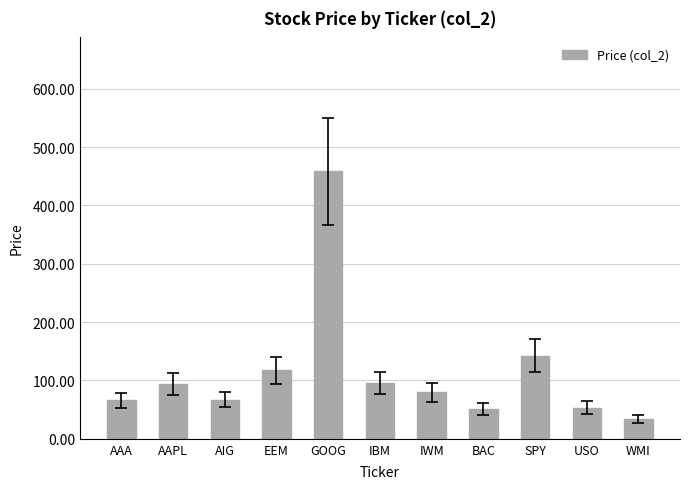

How many bars are there in total?

11